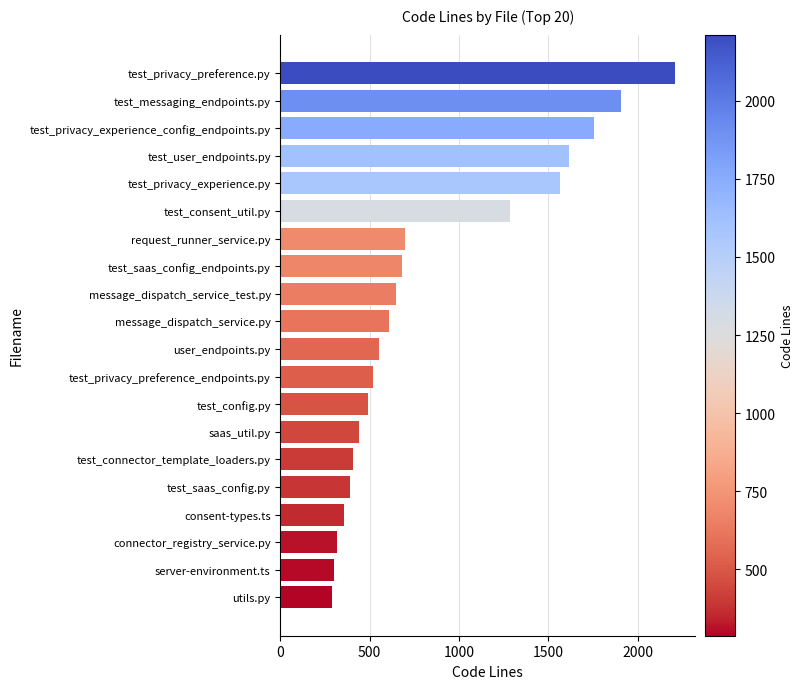

At which label is the value closest to 1249?

test_consent_util.py